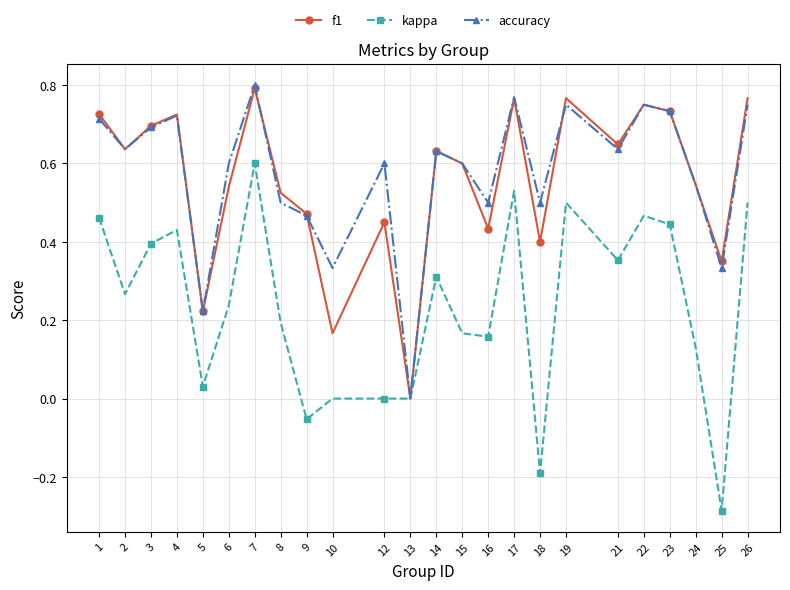

At which category does the chart reach its peak across all series?

7